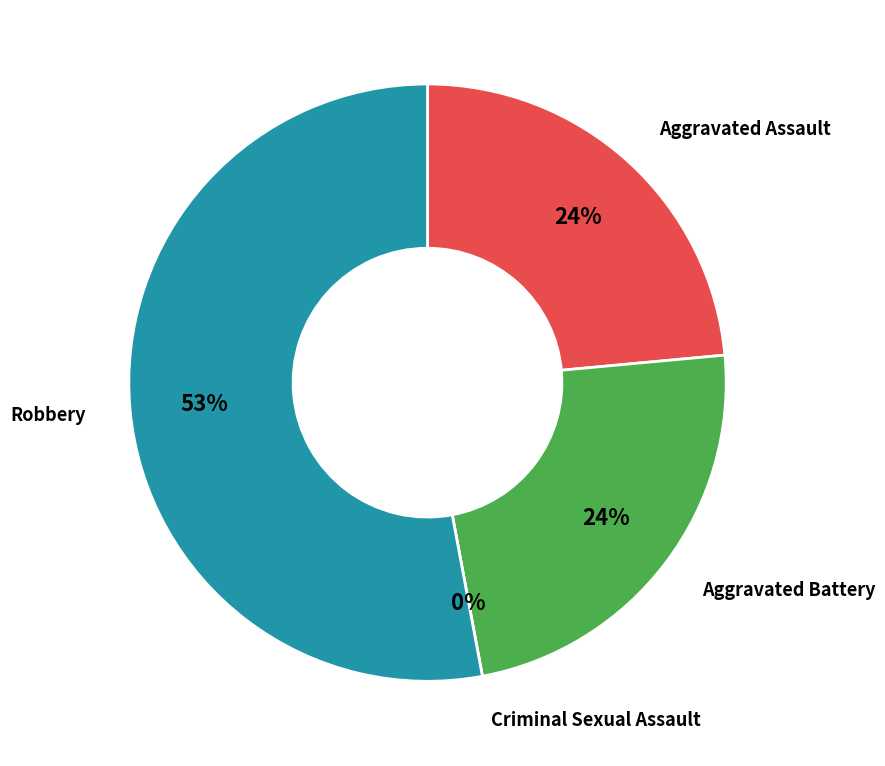

Does any single category account for the majority?

Yes